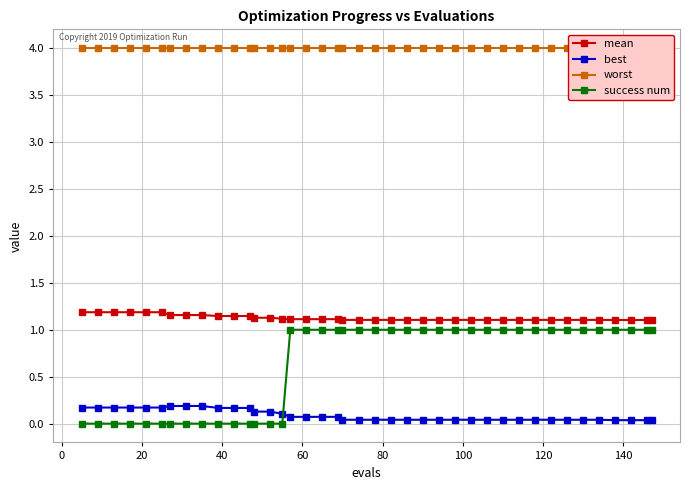

True or false: best and mean intersect in this chart.

False